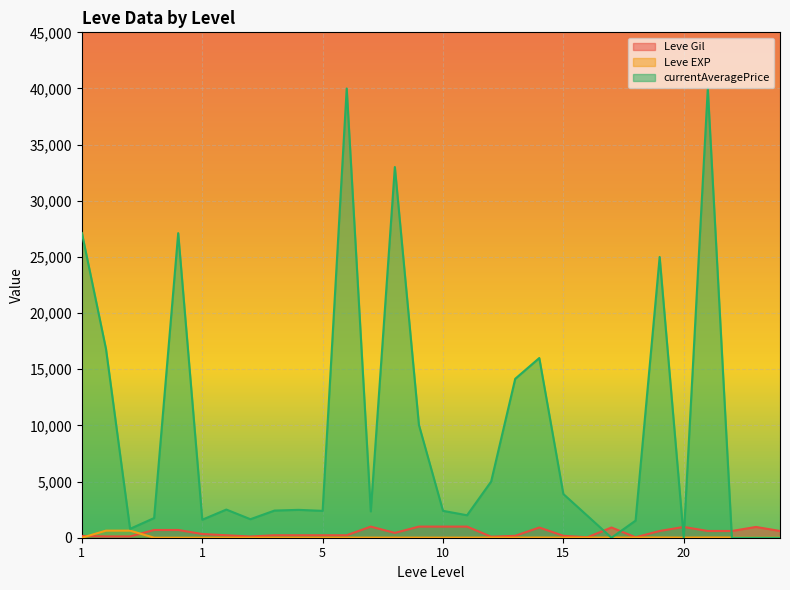

How many categories are shown in the chart?

30